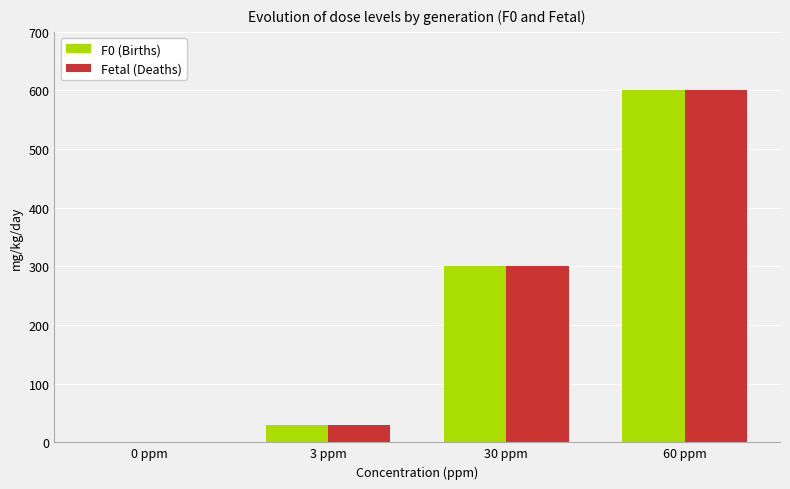

Which category has the highest value across all series?

60 ppm